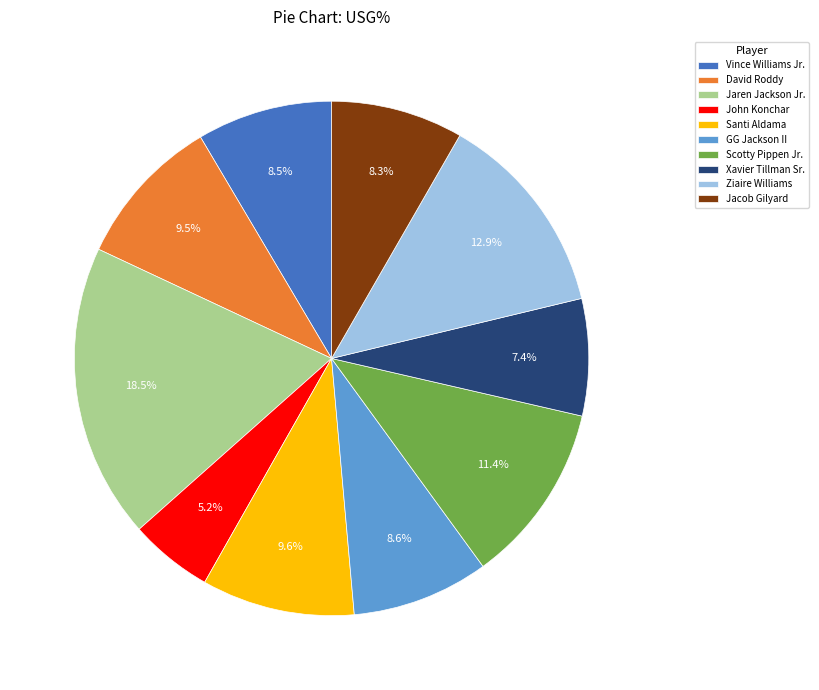

Between John Konchar and David Roddy, which is larger?

David Roddy